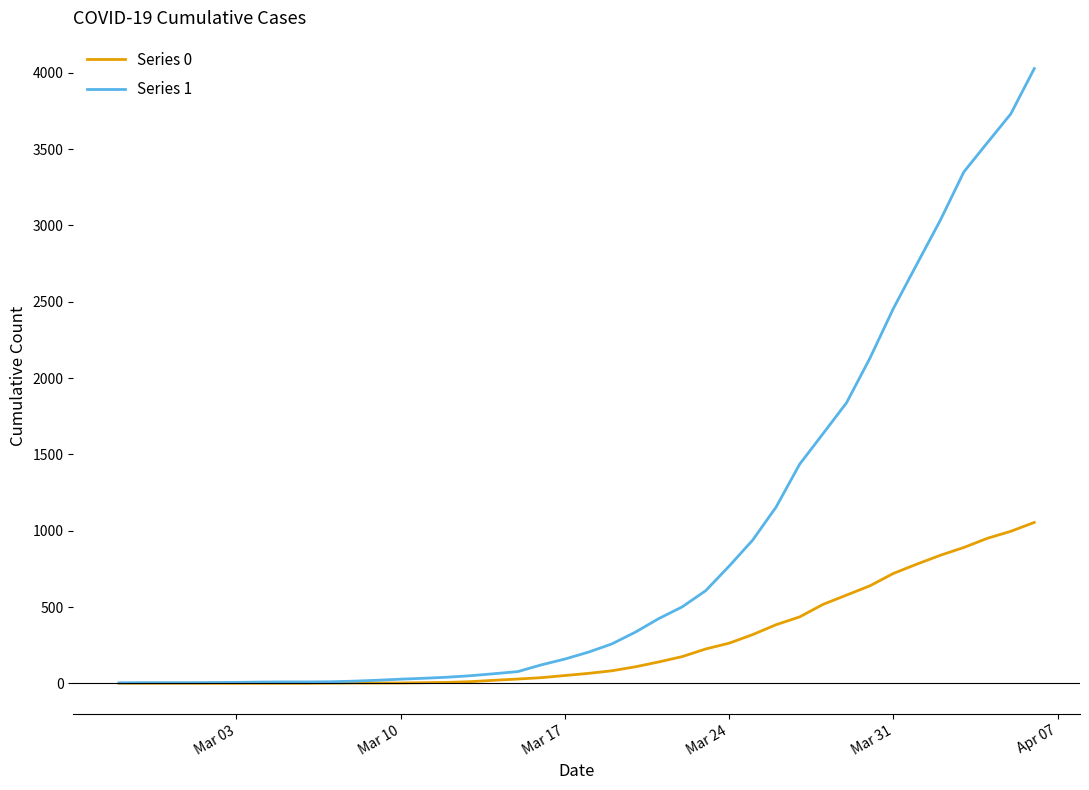

Which series has the largest total across all categories?

Series 1